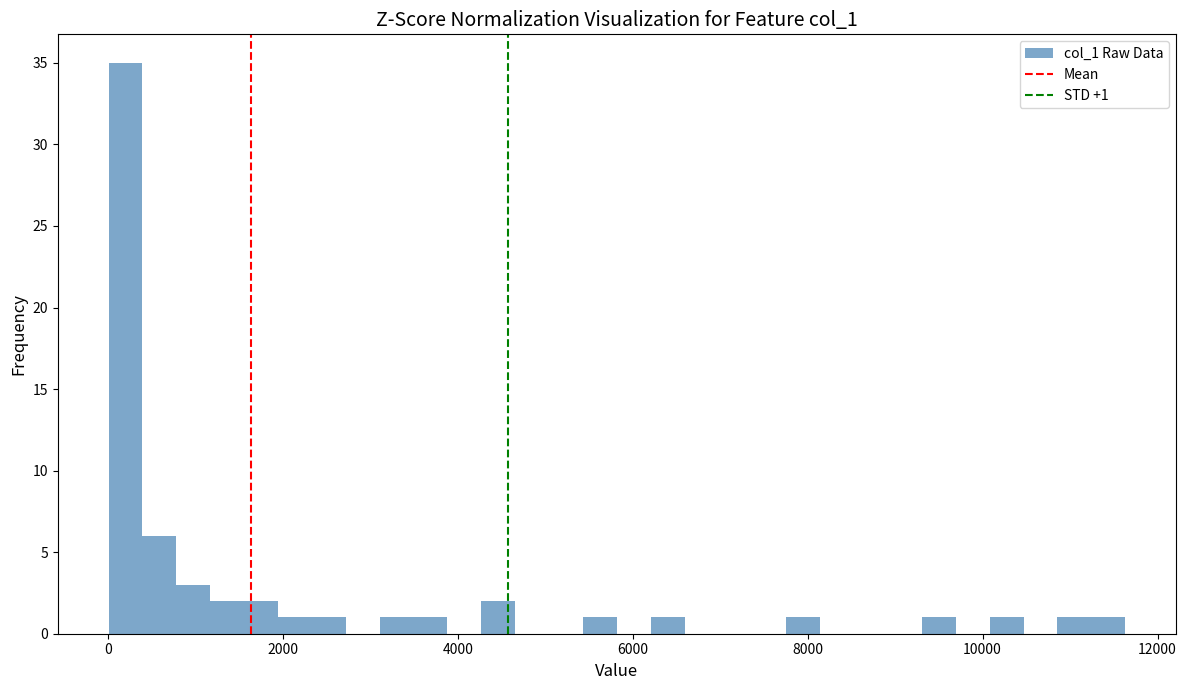

Around what value on the x-axis is the tallest bar? Give the approximate position of its centre, as read against the axis.

200